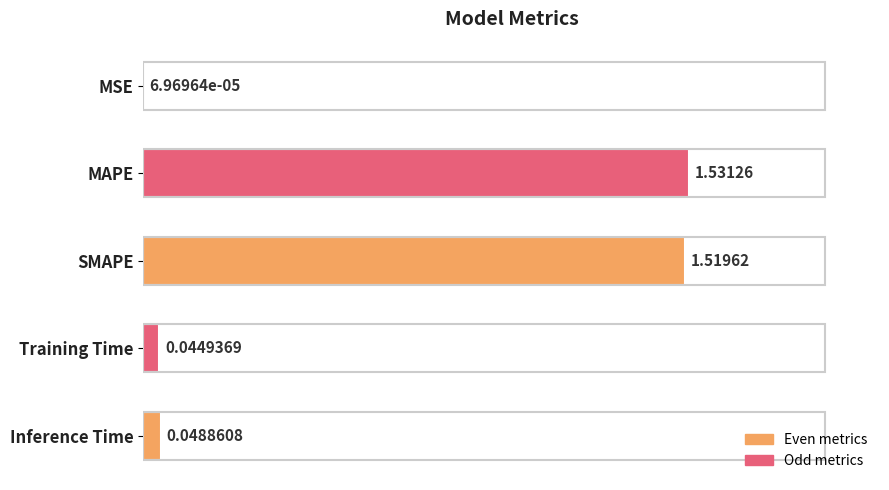

At which label is the value closest to 0?

MSE